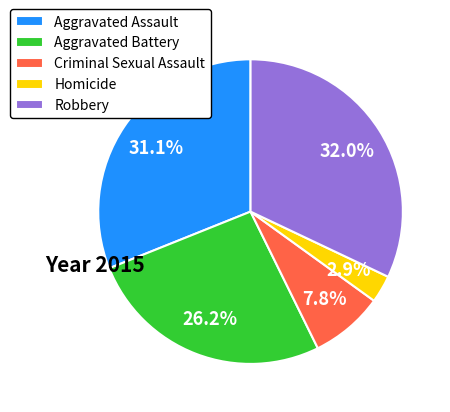

Rank the categories by value from highest to lowest.

Robbery, Aggravated Assault, Aggravated Battery, Criminal Sexual Assault, Homicide